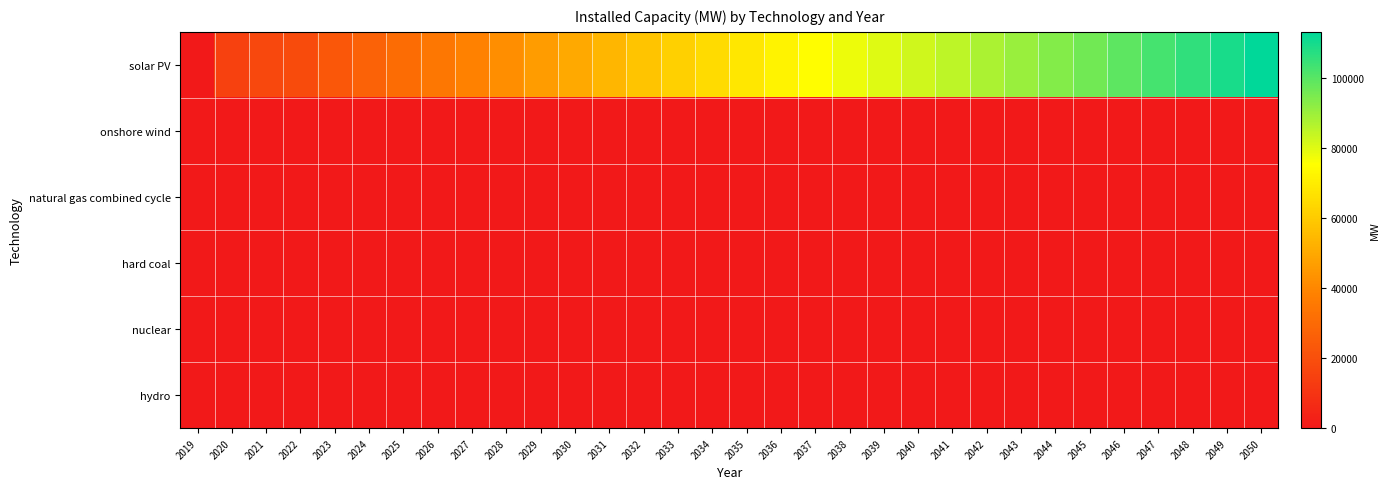

At how many categories does at least one series exceed 83666?

10